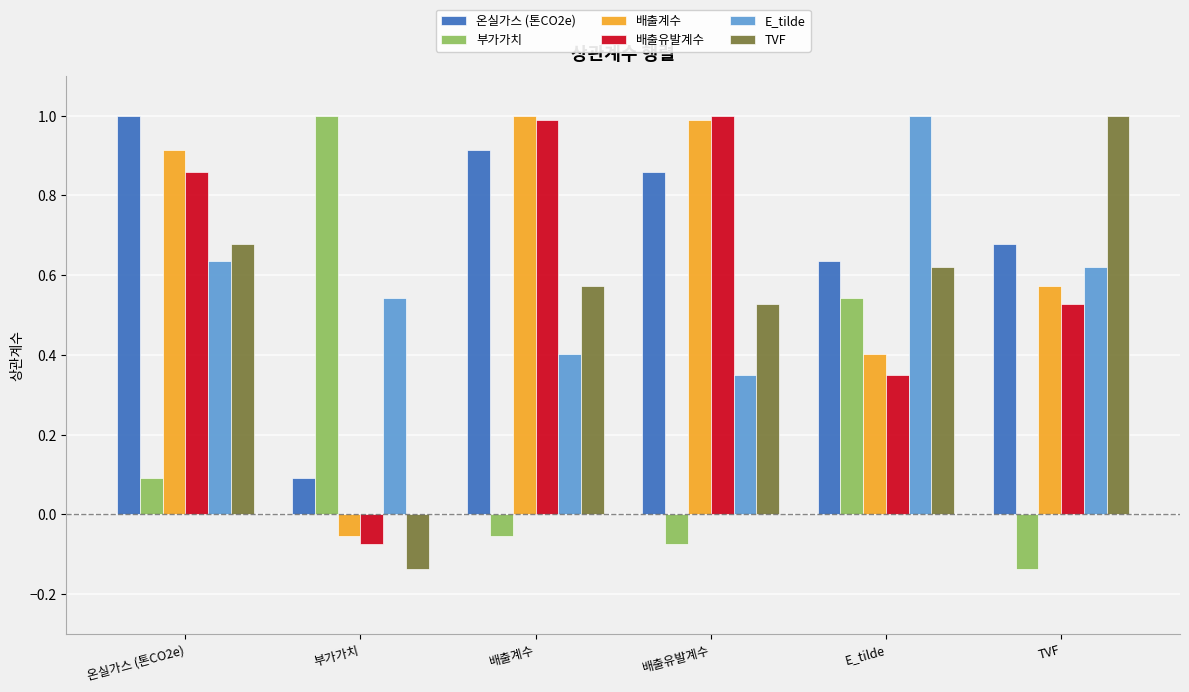

True or false: 부가가치 has a value of 0.8 at E_tilde.

False